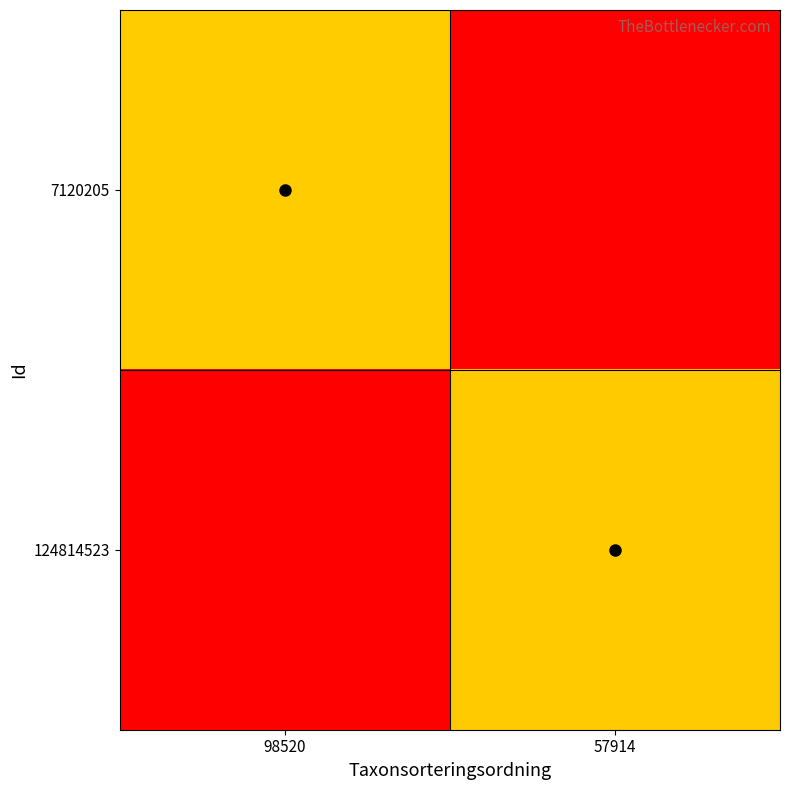

At which category is the sum across all series the highest?

98520